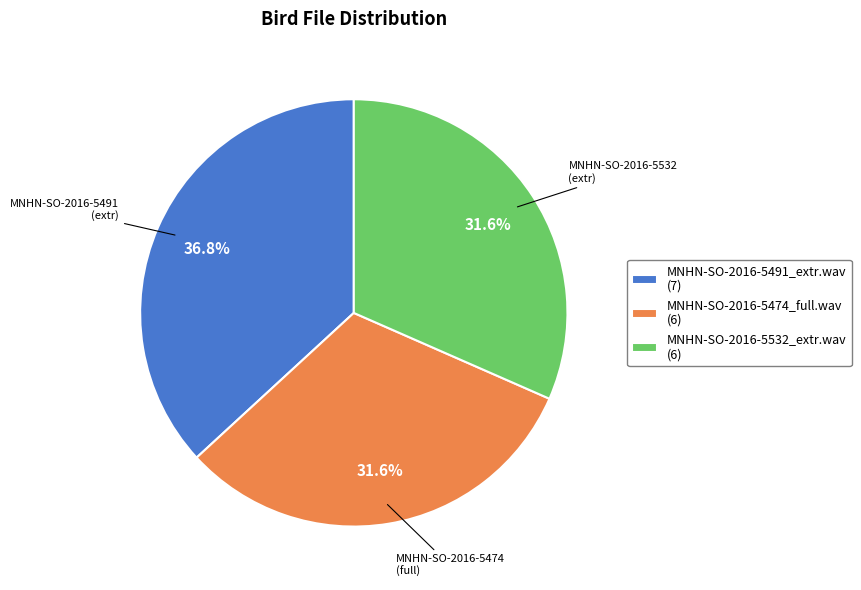

To the nearest percent, what is the difference between the MNHN-SO-2016-5532_extr.wav and MNHN-SO-2016-5491_extr.wav slice percentages?

5%